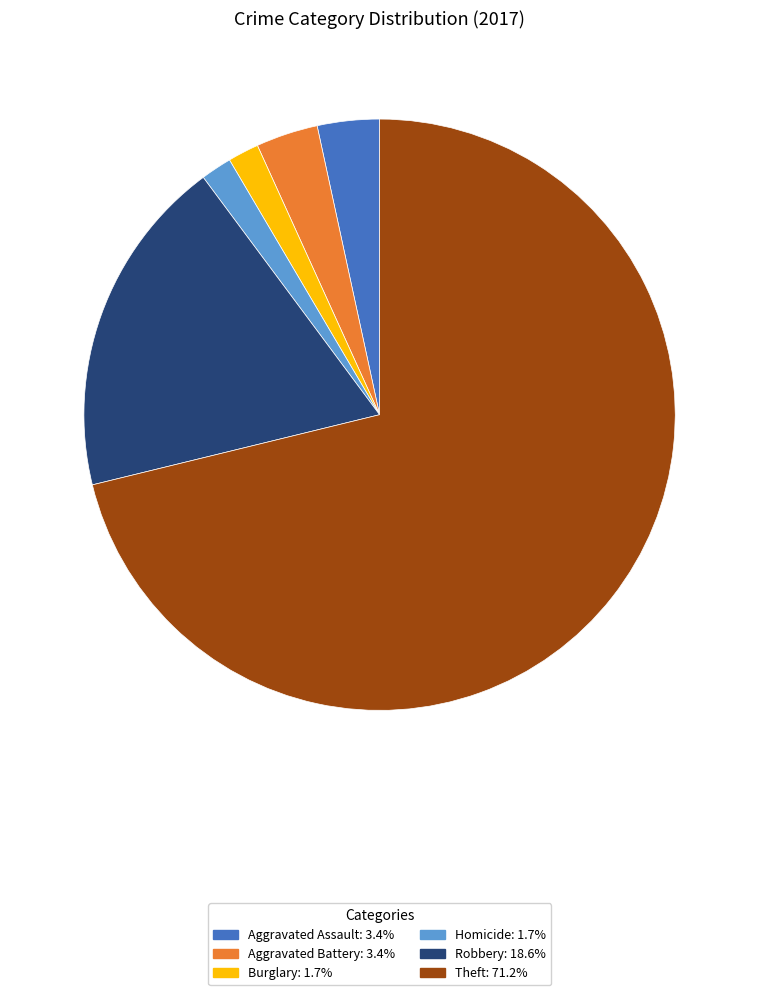

Does any single category account for the majority?

Yes